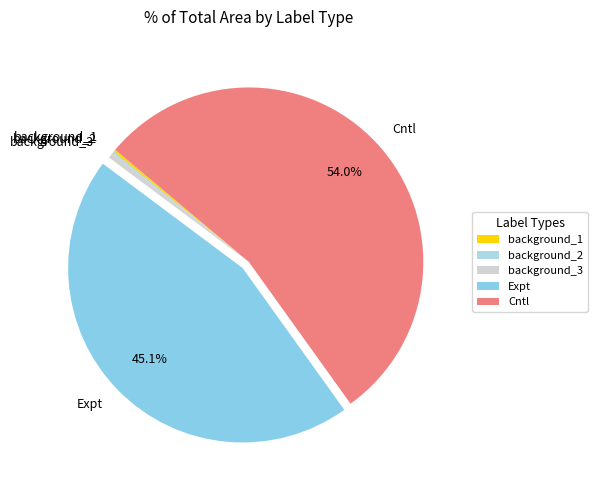

What is the majority slice?

Cntl